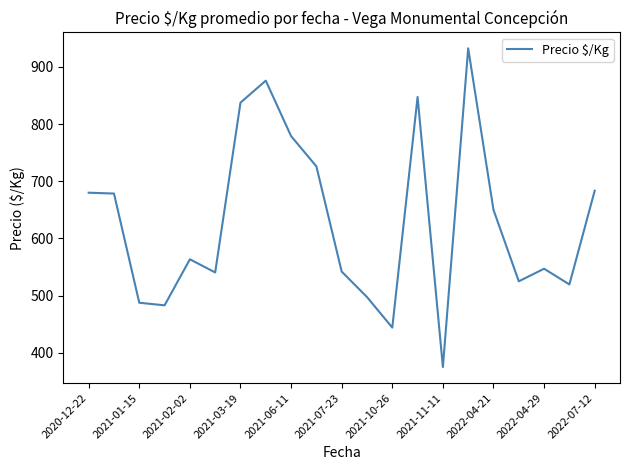

What is the greatest value displayed?

932.5